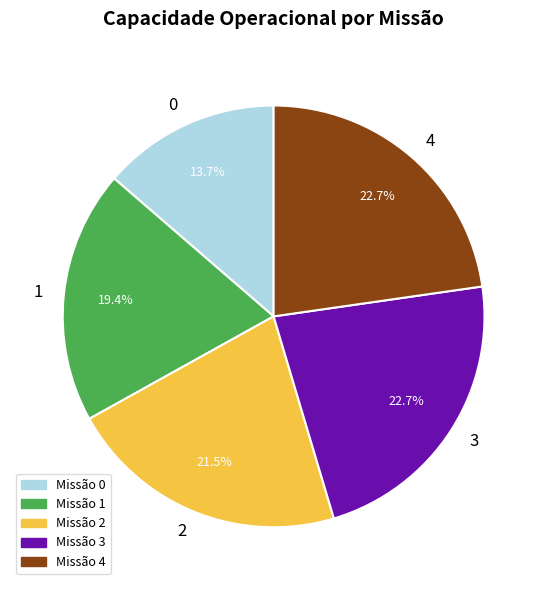

To the nearest percent, what is the combined percentage of 3 and 2?

44%